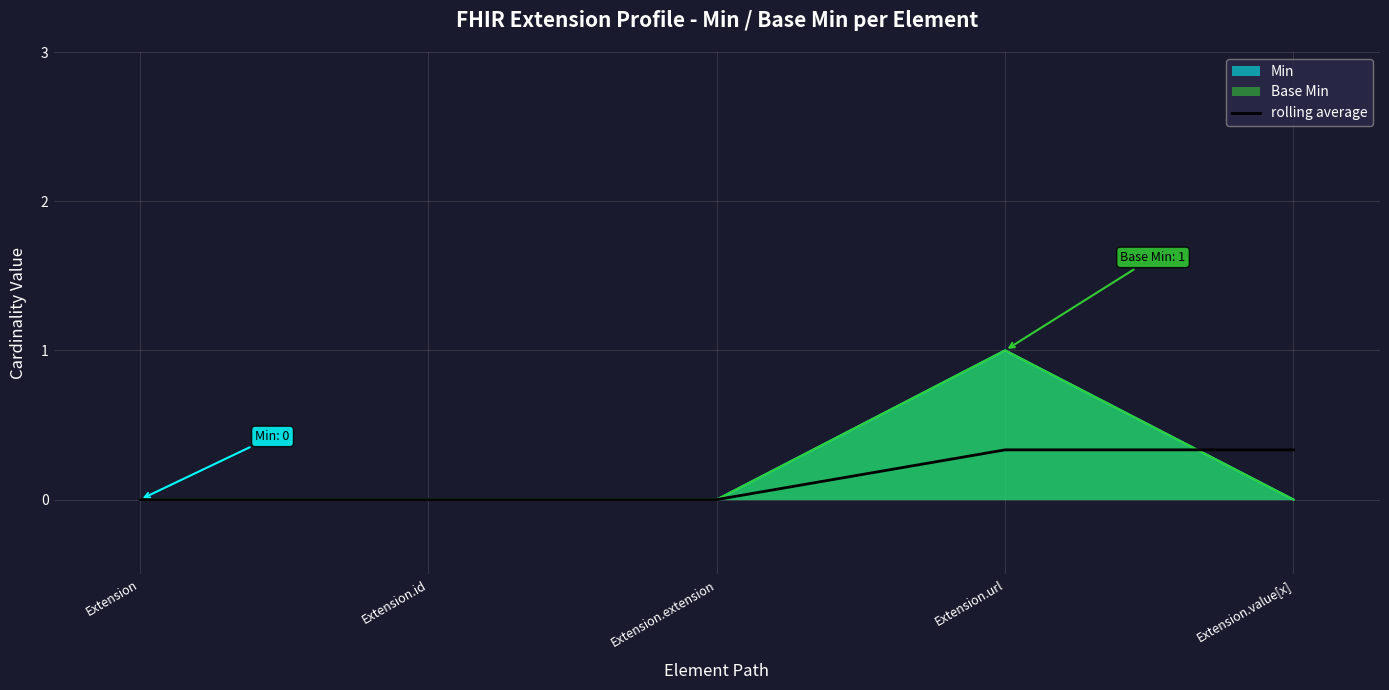

The value at Extension.extension is 0.2. True or false?

False